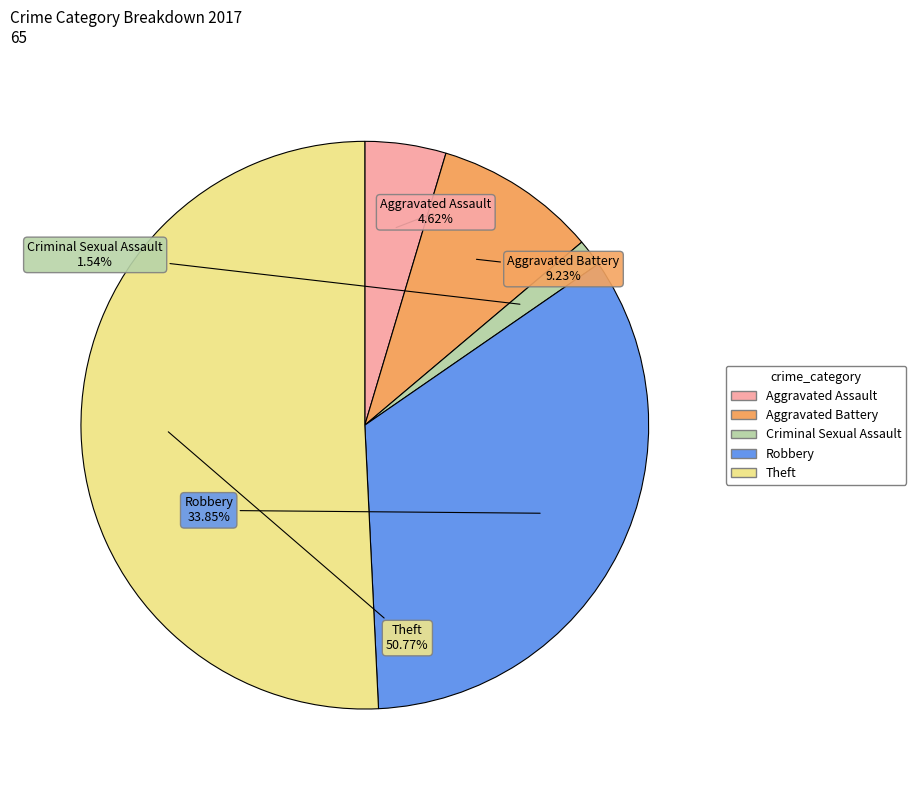

Is there any slice that represents more than half of the pie?

Yes